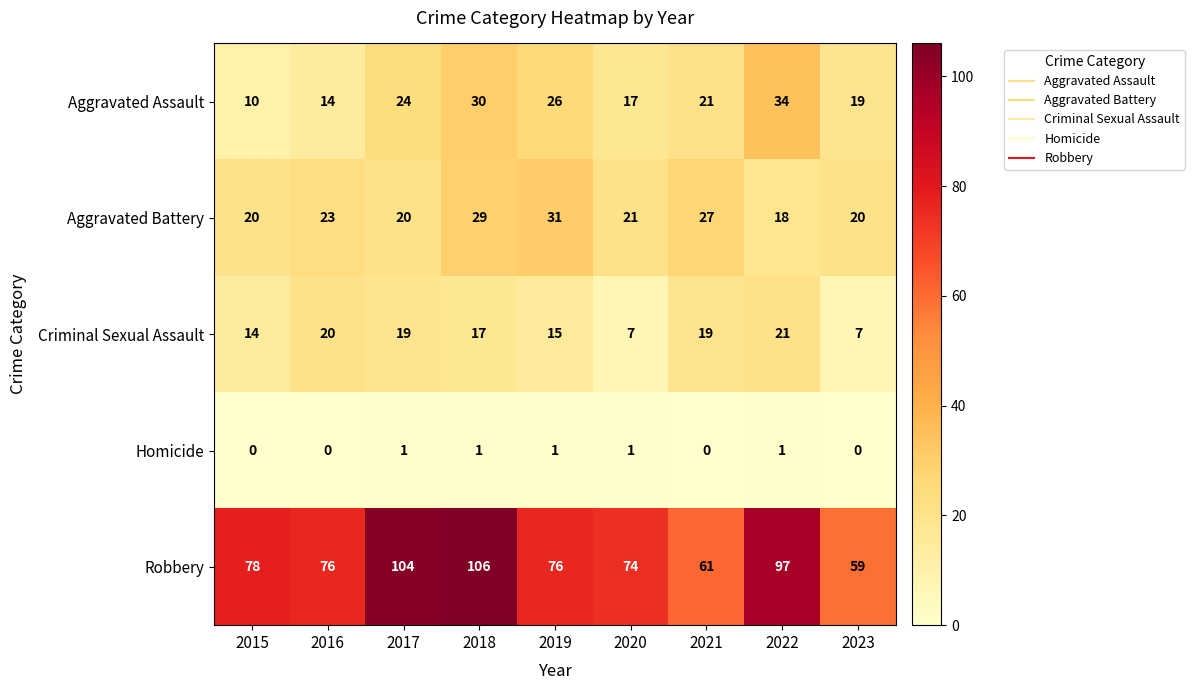

What is the maximum value shown in the chart?

106